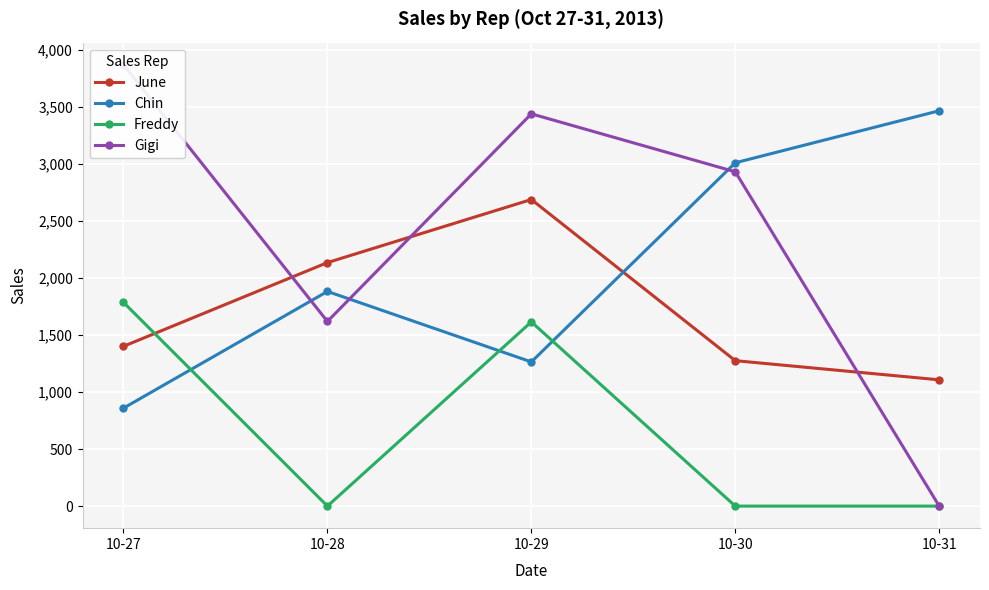

Is the value of Gigi at 10-30 greater than the value of Chin at 10-27?

Yes